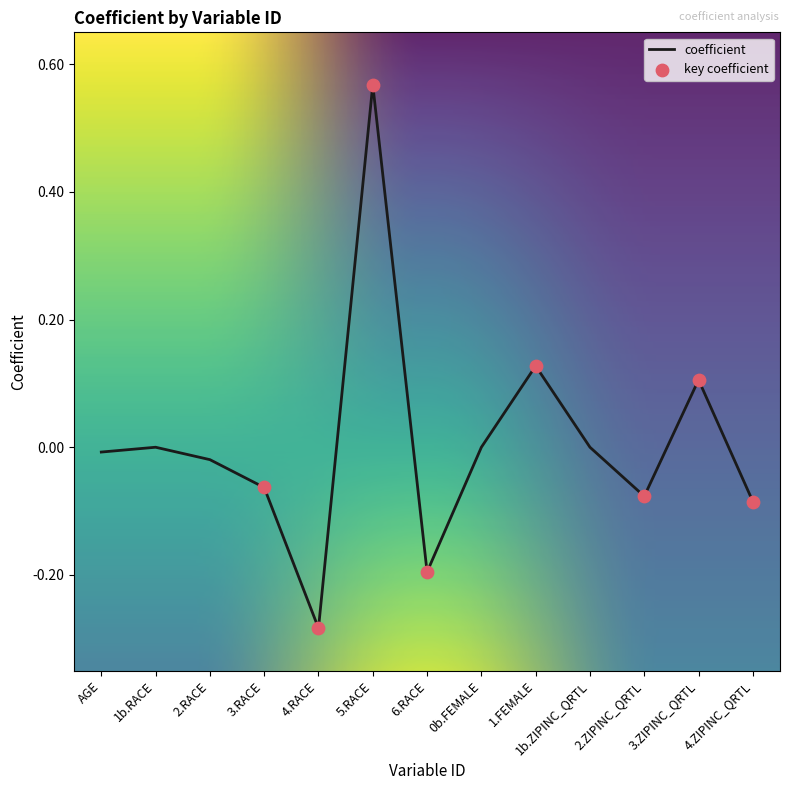

Which has a higher value, 1b.ZIPINC_QRTL or 6.RACE?

1b.ZIPINC_QRTL